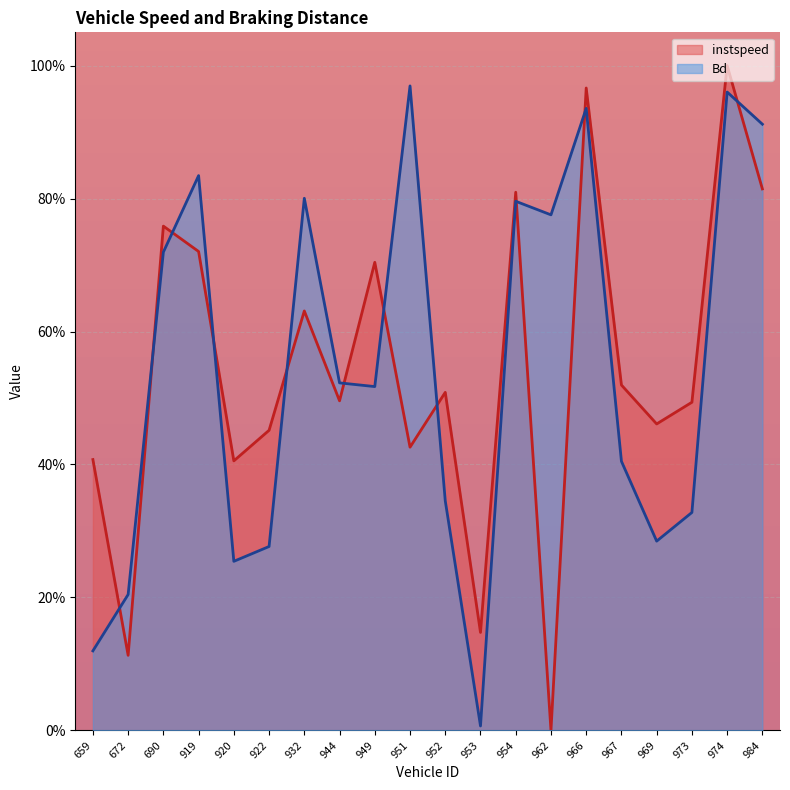

True or false: instspeed has a value of 0.5 at 952.

True